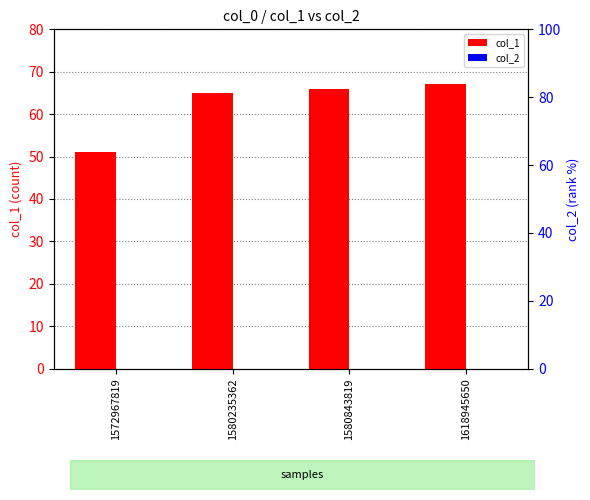

Reading left to right, extract all data points from this chart.

col_1: 1572967819=51	1580235362=65	1580843819=66	1618945650=67
col_2: 1572967819=0	1580235362=0	1580843819=0	1618945650=0